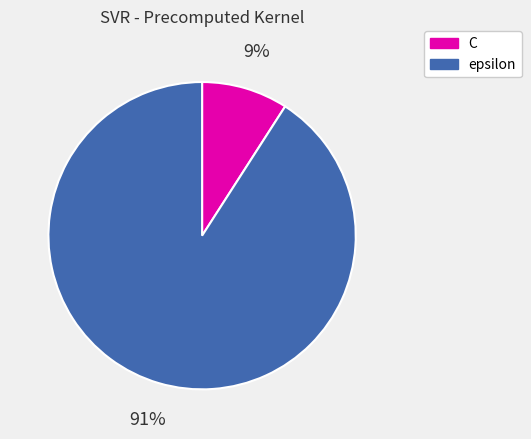

True or false: C accounts for 9% of the total.

True